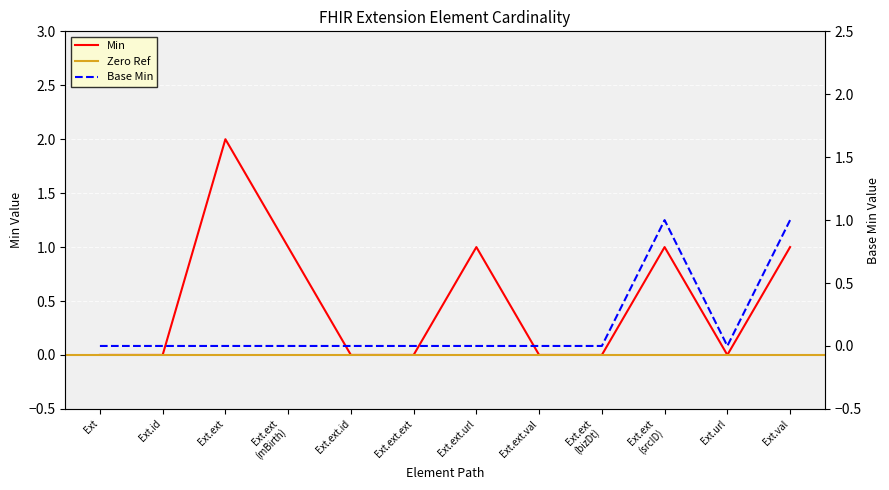

Count the Base Min values in the range 0 to 1.

12